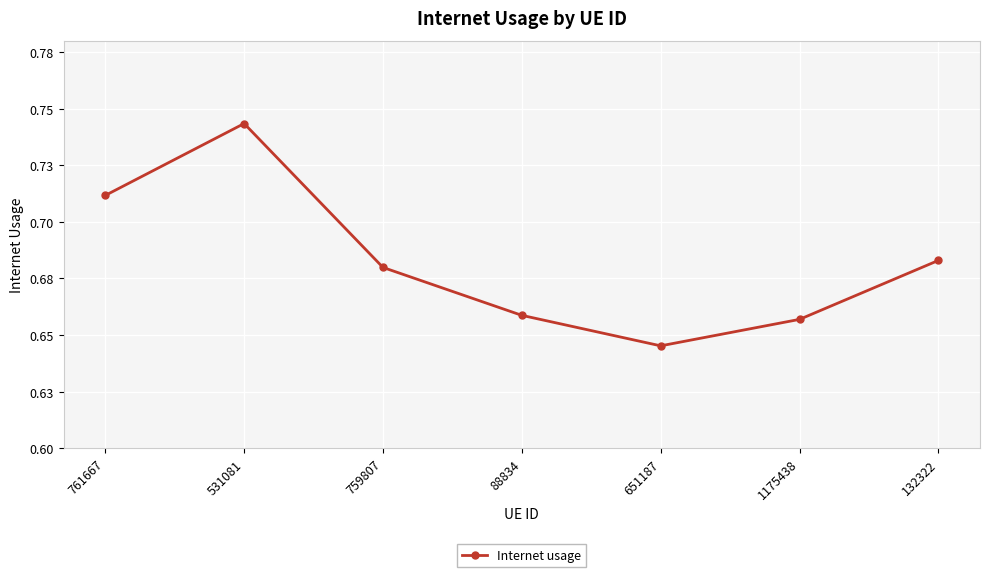

Is this an area chart (filled region under the line)?

No